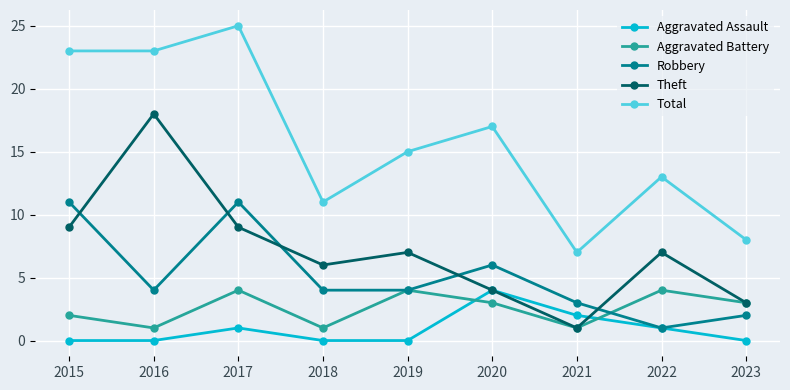

In Aggravated Battery, how many points are higher than both neighbors (excluding endpoints)?

3